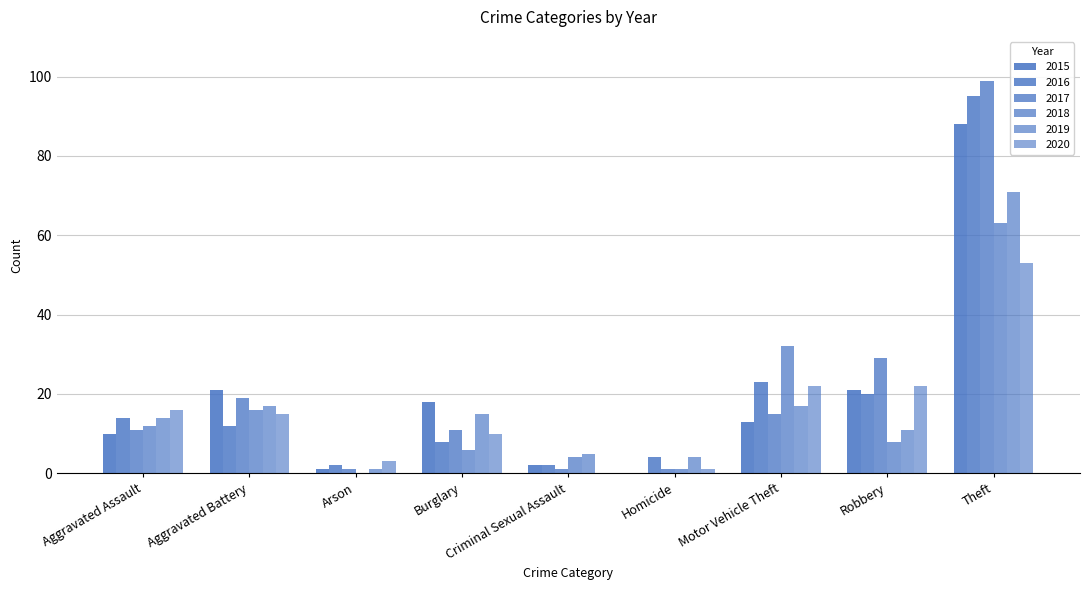

Are the bars horizontal?

No